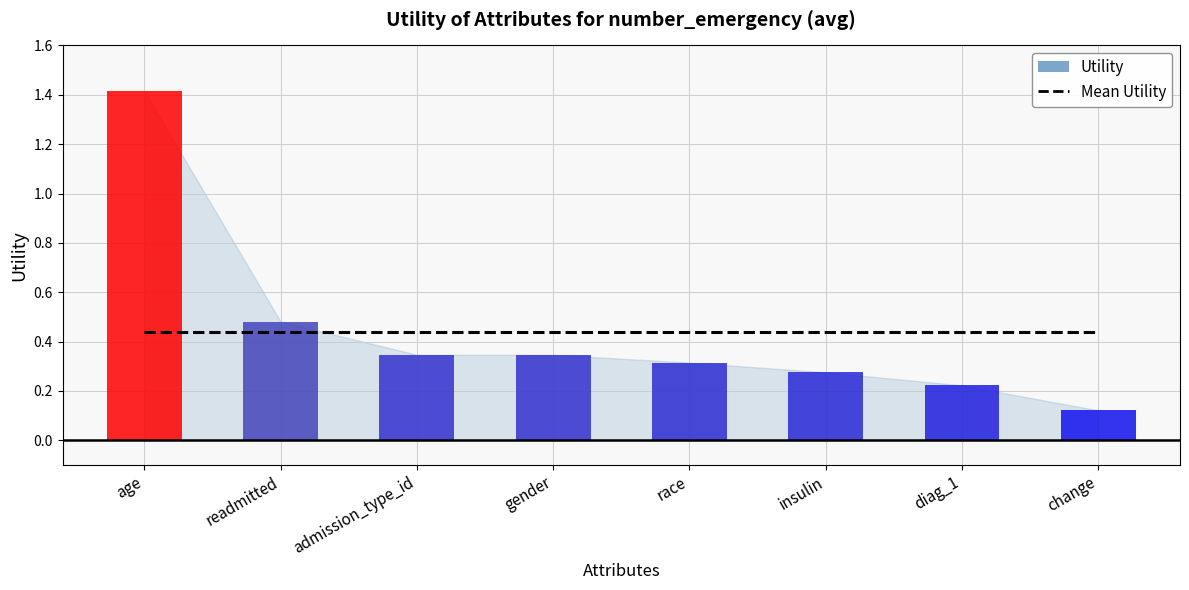

Read the value at readmitted.

0.5